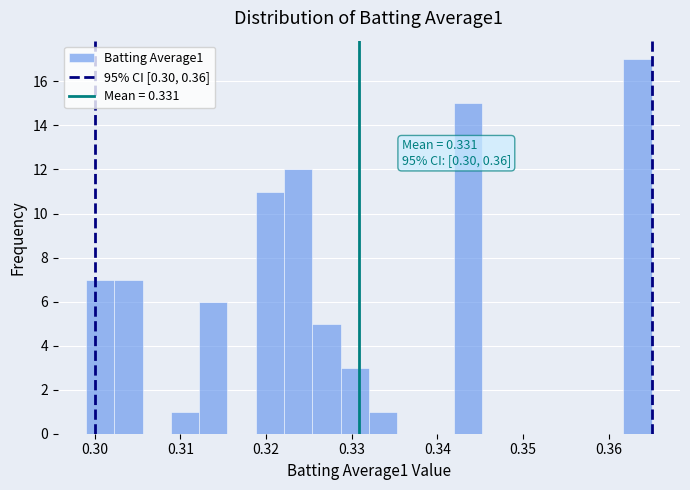

Around what value on the x-axis is the tallest bar? Give the approximate position of its centre, as read against the axis.

0.363